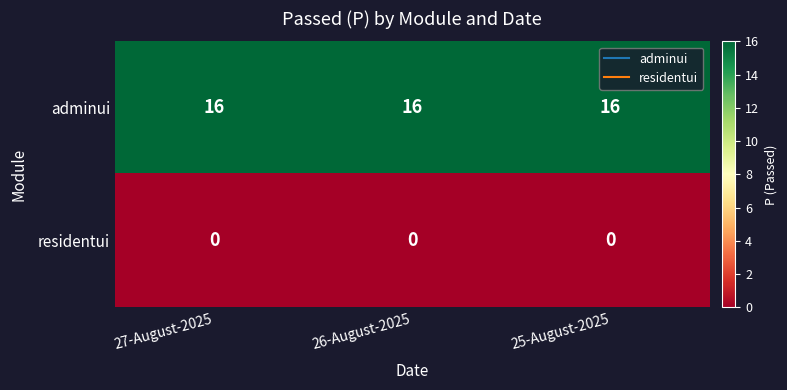

Is it true that residentui equals 0 at 25-August-2025?

True